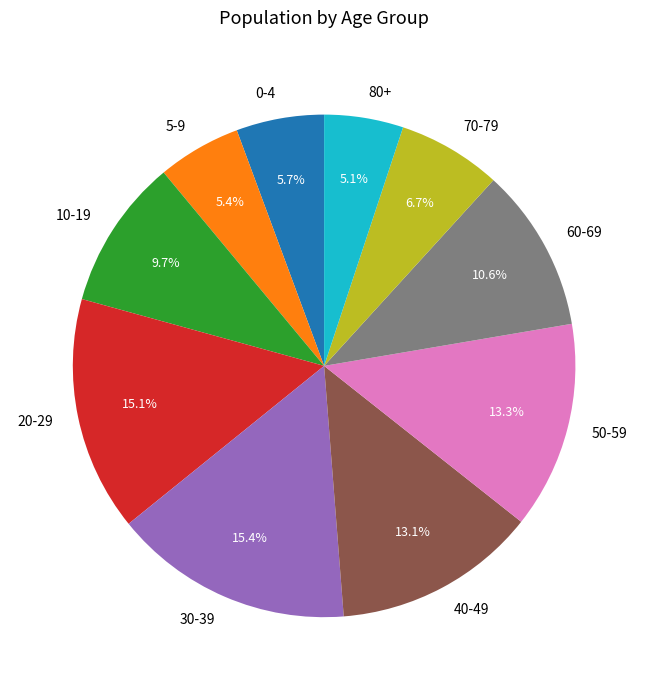

Is the sum of 70-79 and 10-19 greater than half?

No